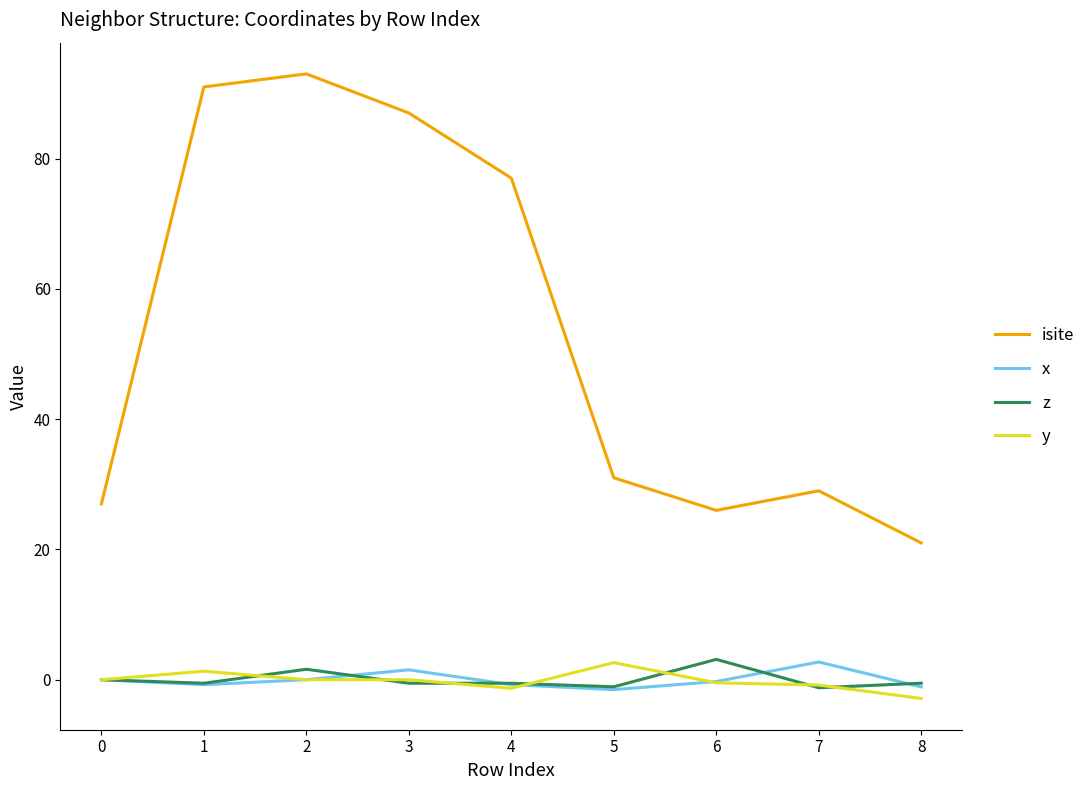

Between 1 and 3, which series saw the biggest shift?

isite